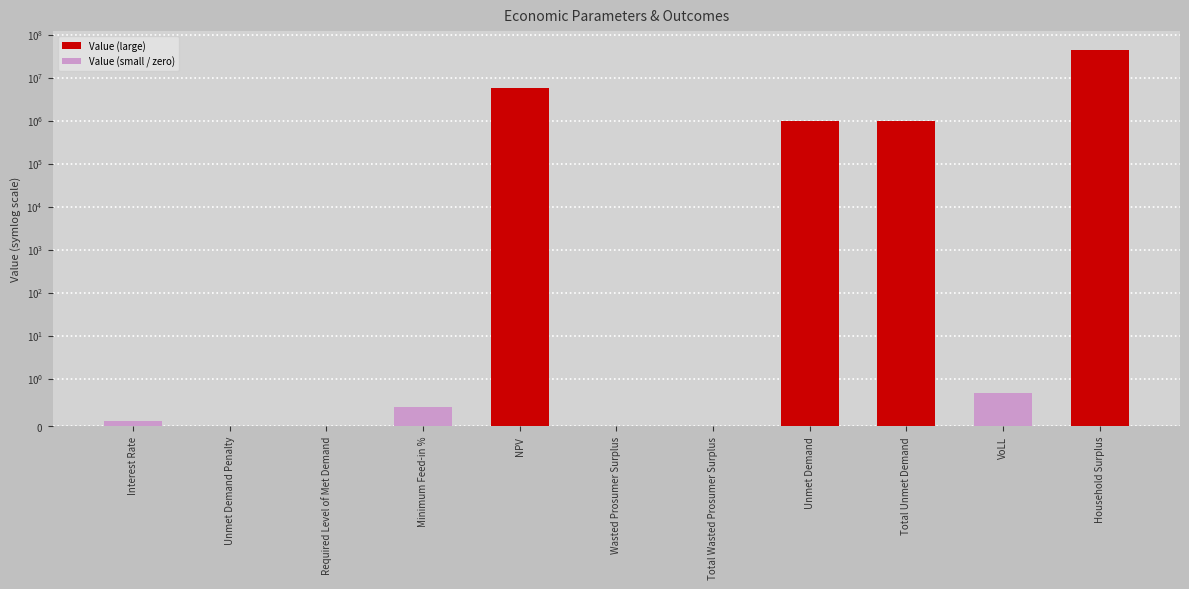

What is the change in value from Unmet Demand Penalty to Total Unmet Demand?

+993290.2